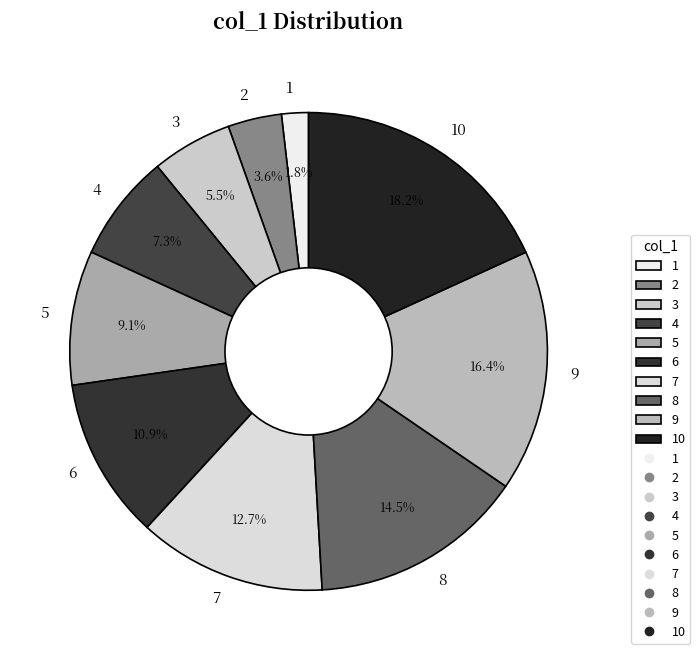

Between 4 and 1, which is larger?

4